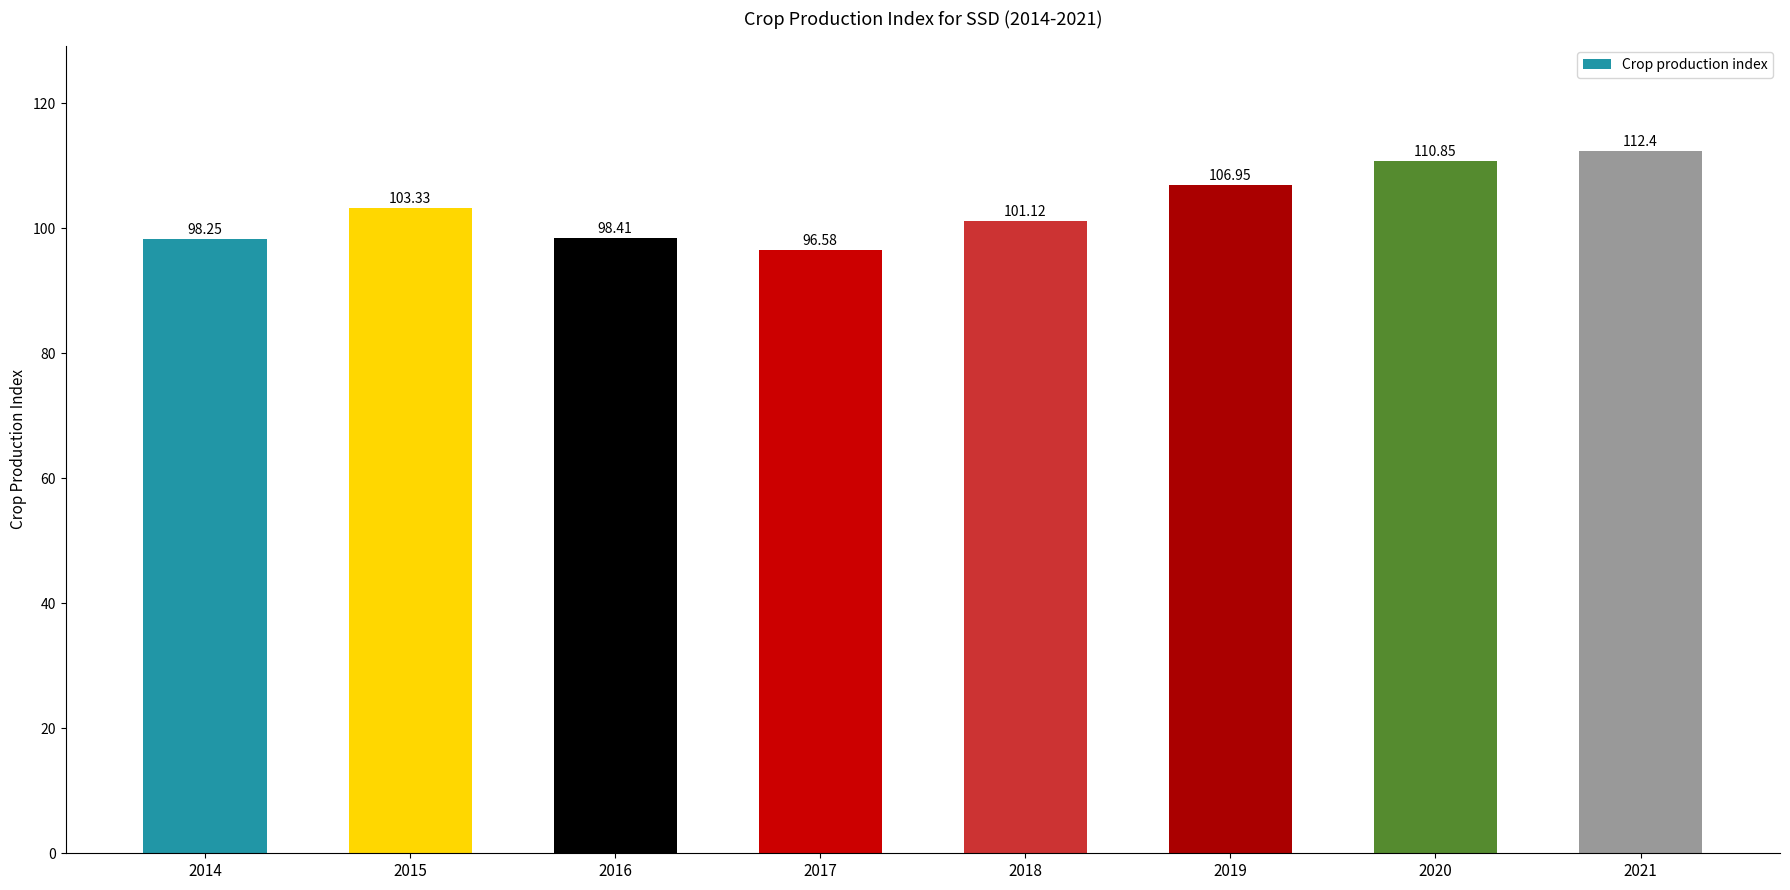

What is the value of the 4th bar from the left?

96.6